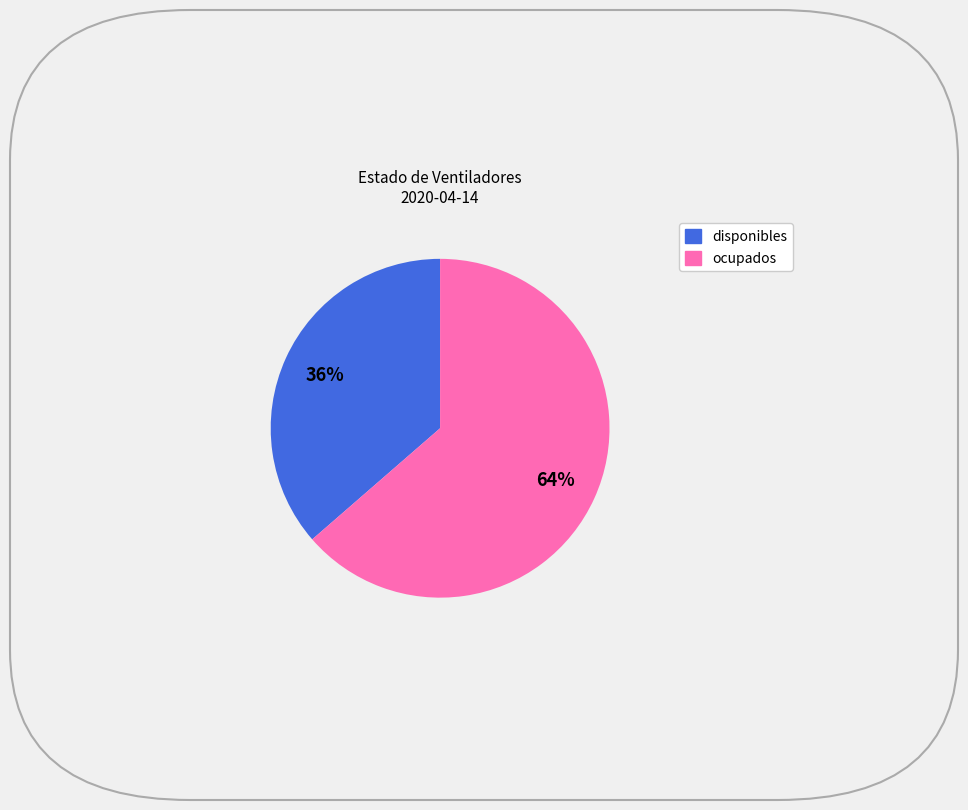

To the nearest percent, what is the combined percentage of ocupados and disponibles?

100%